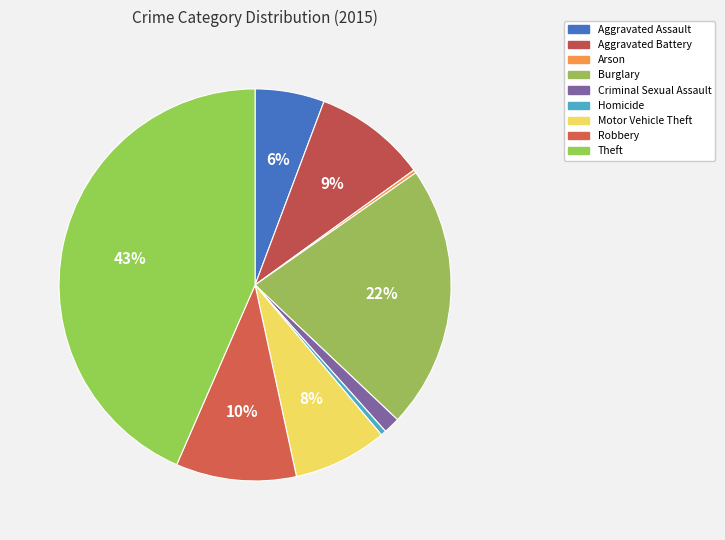

How much of the chart is everything except Homicide?

99.6%